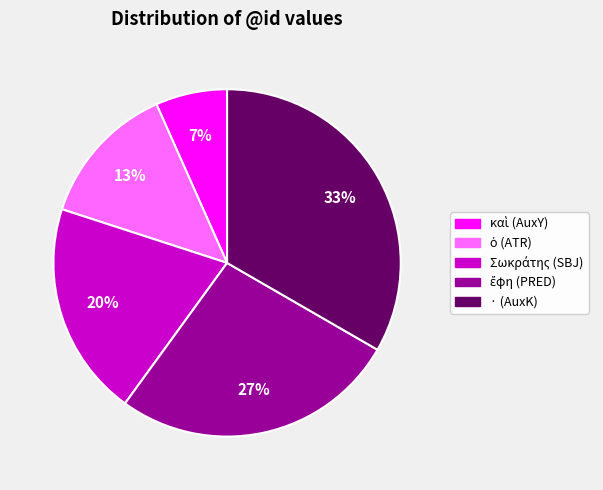

Does any single category account for the majority?

No